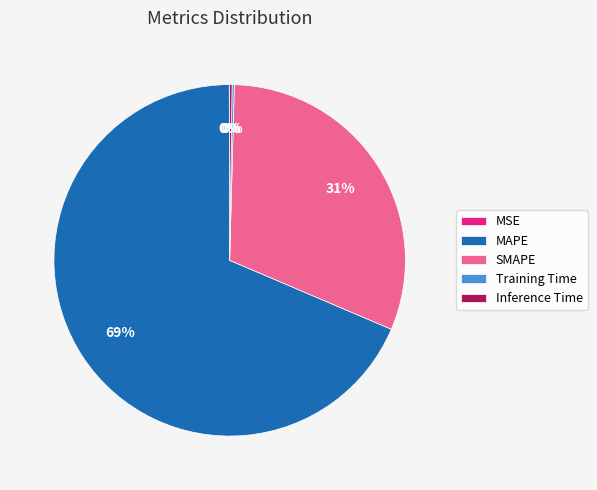

Which slice is the largest?

MAPE